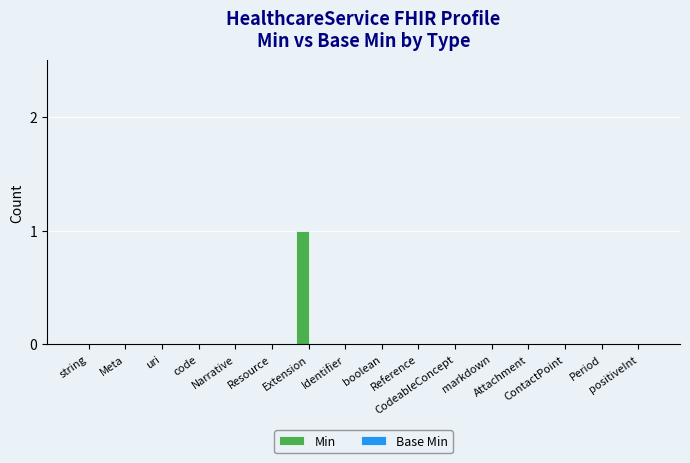

Are the bars horizontal?

No